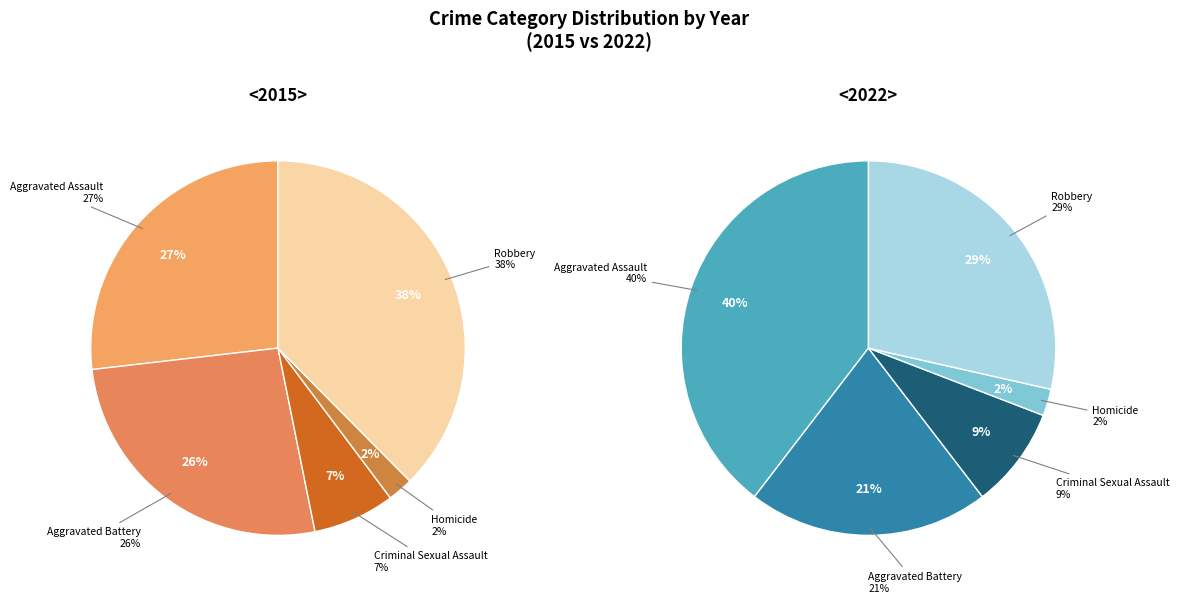

Is 4 the majority of the pie?

No